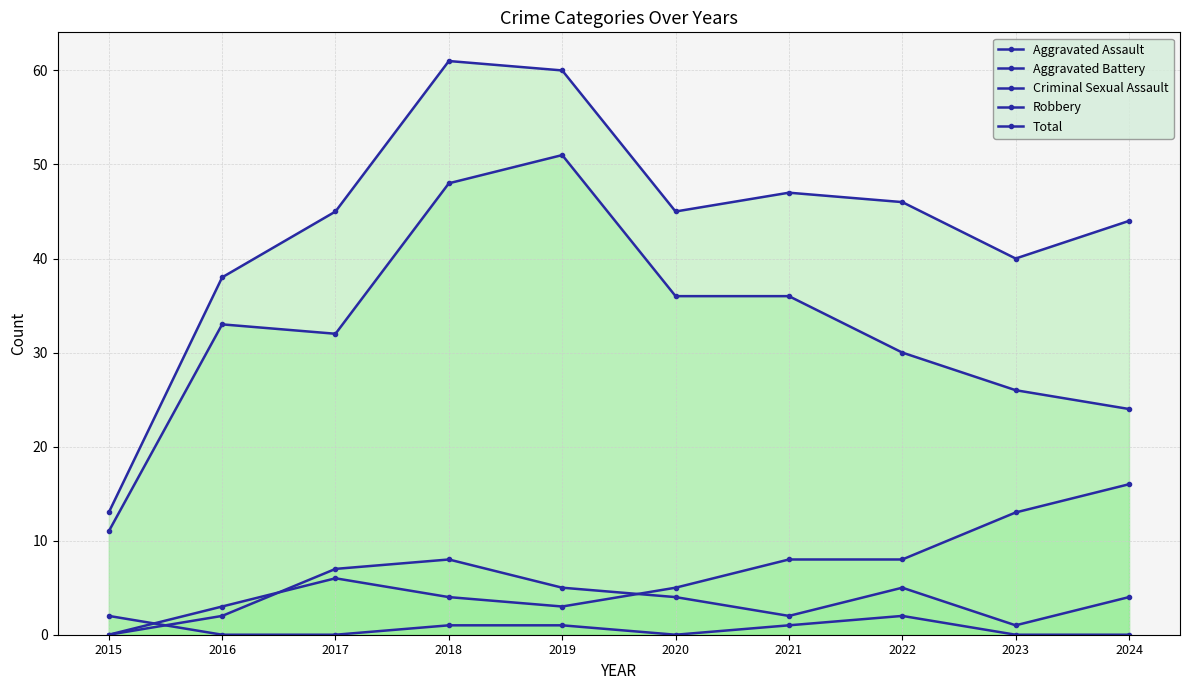

In Robbery, how many points are higher than both neighbors (excluding endpoints)?

2